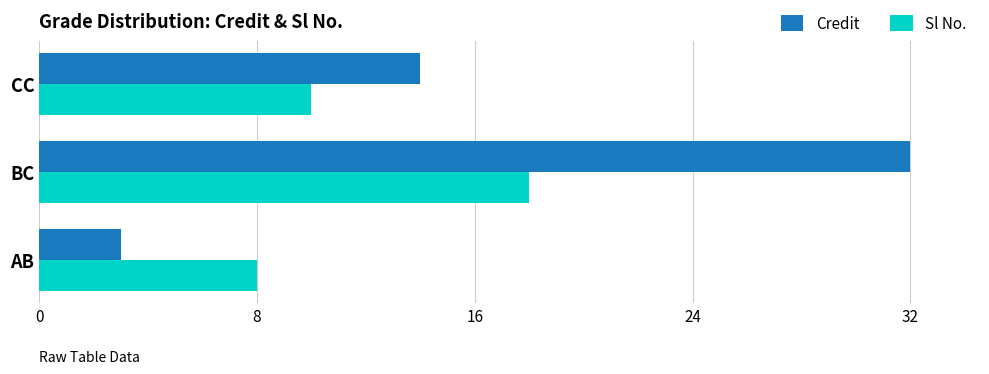

Rank the series at CC from highest to lowest value.

Credit, Sl No.